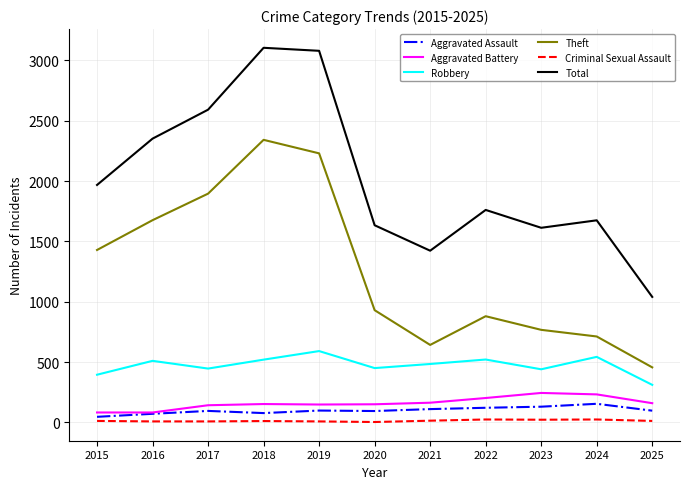

Which series has the largest range (max minus min)?

Total